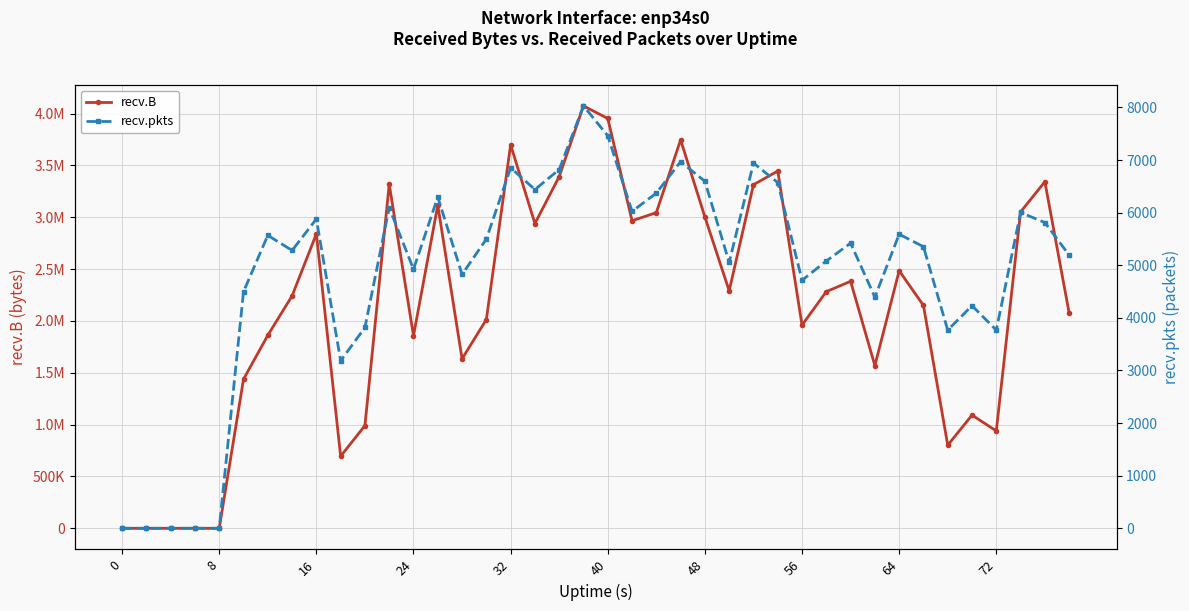

Does the chart display data point markers on the line(s)?

Yes